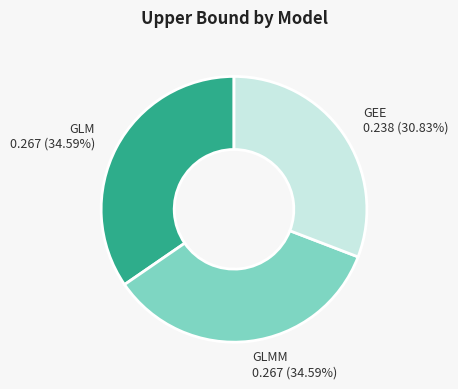

Combined, do GEE 0.238 (30.83%) and GLMM 0.267 (34.59%) account for over 50%?

Yes